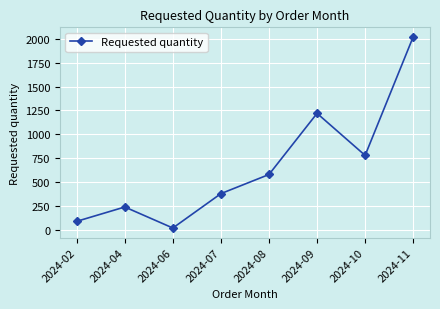

What is the value of the 2nd point from the left?

240